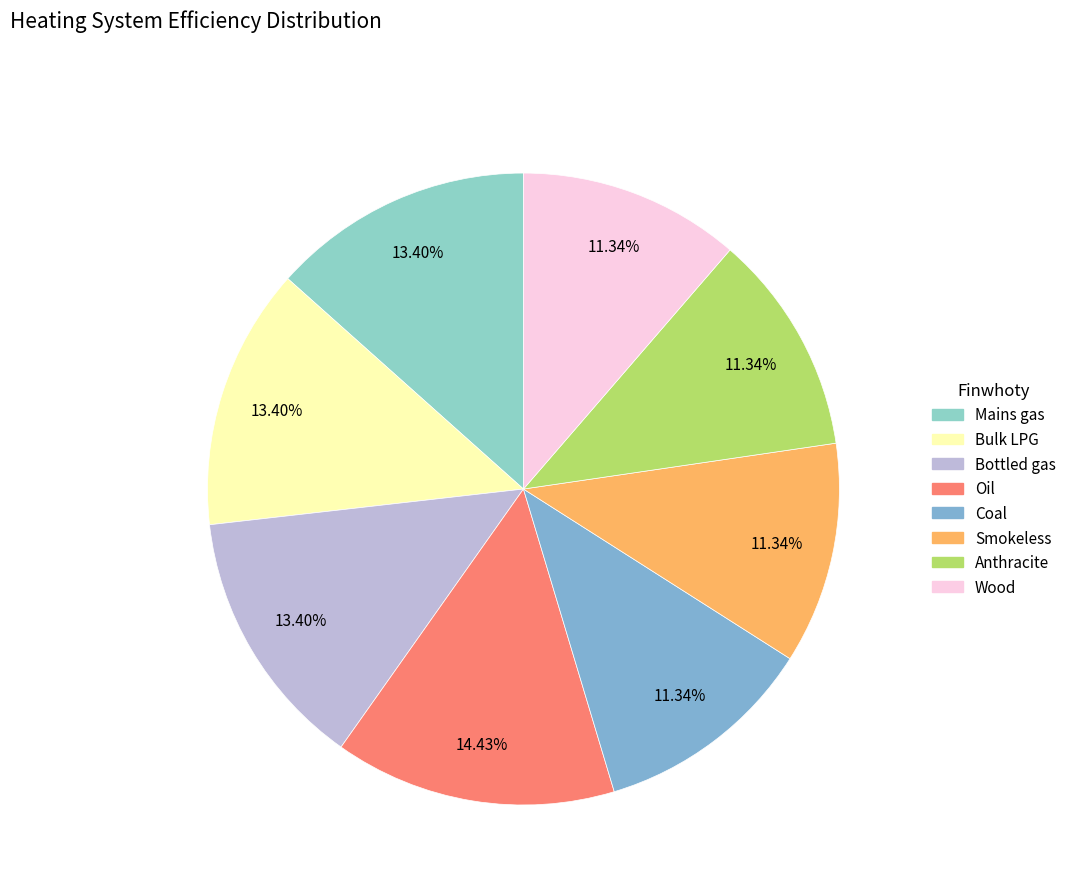

What is the ratio of the value at Bulk LPG to the value at Oil?

0.9